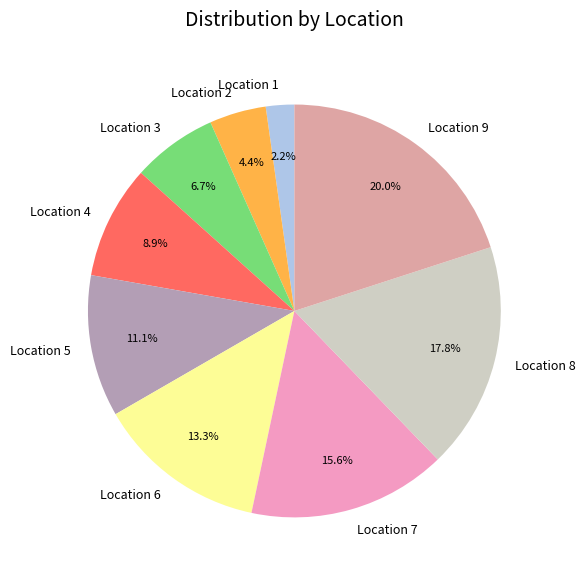

What percentage is the Location 6 slice, to the nearest percent?

13%